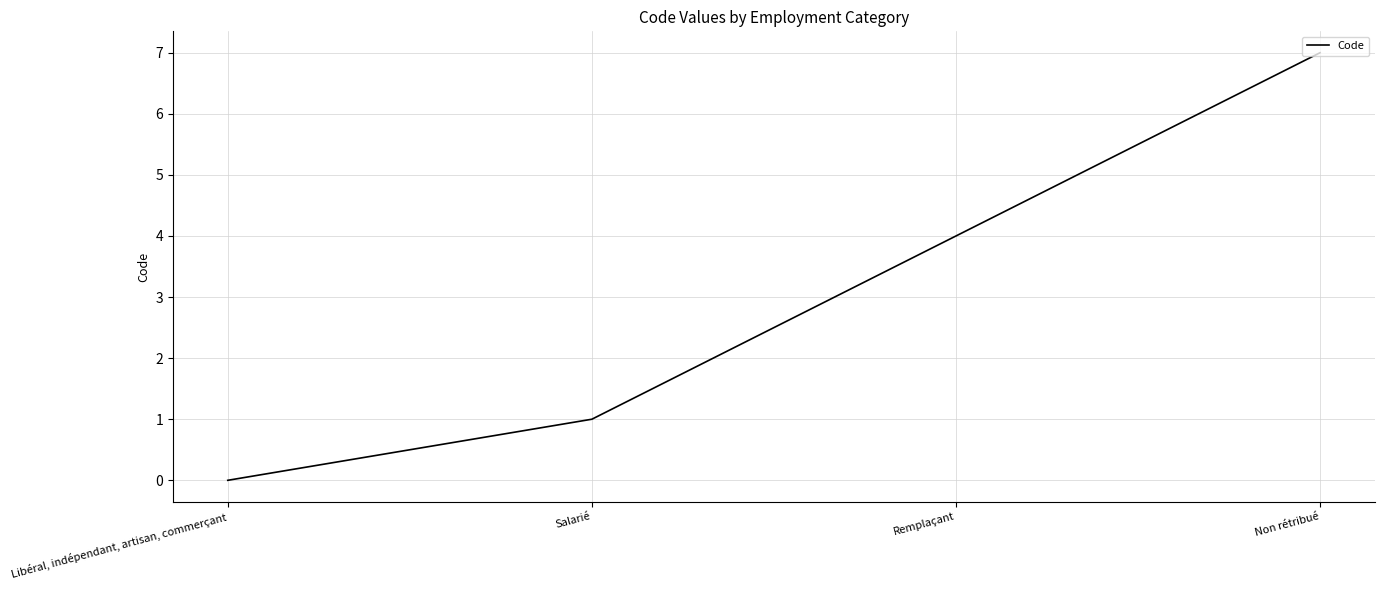

What position from the left is Salarié?

2